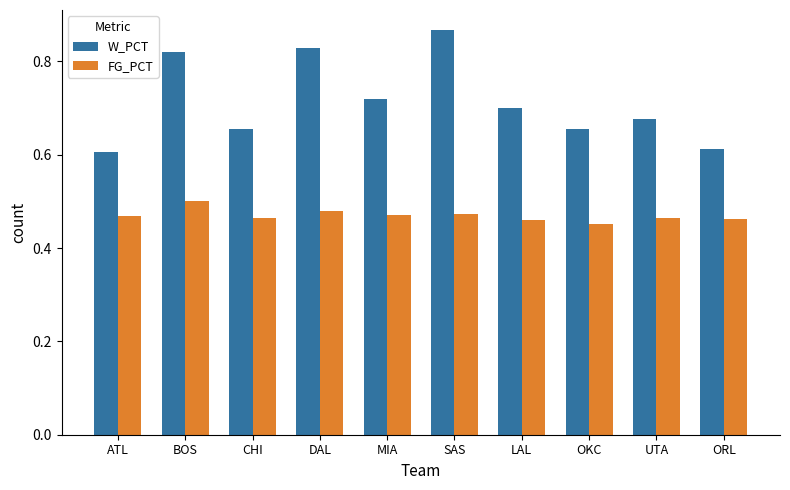

Which series has the largest total across all categories?

W_PCT